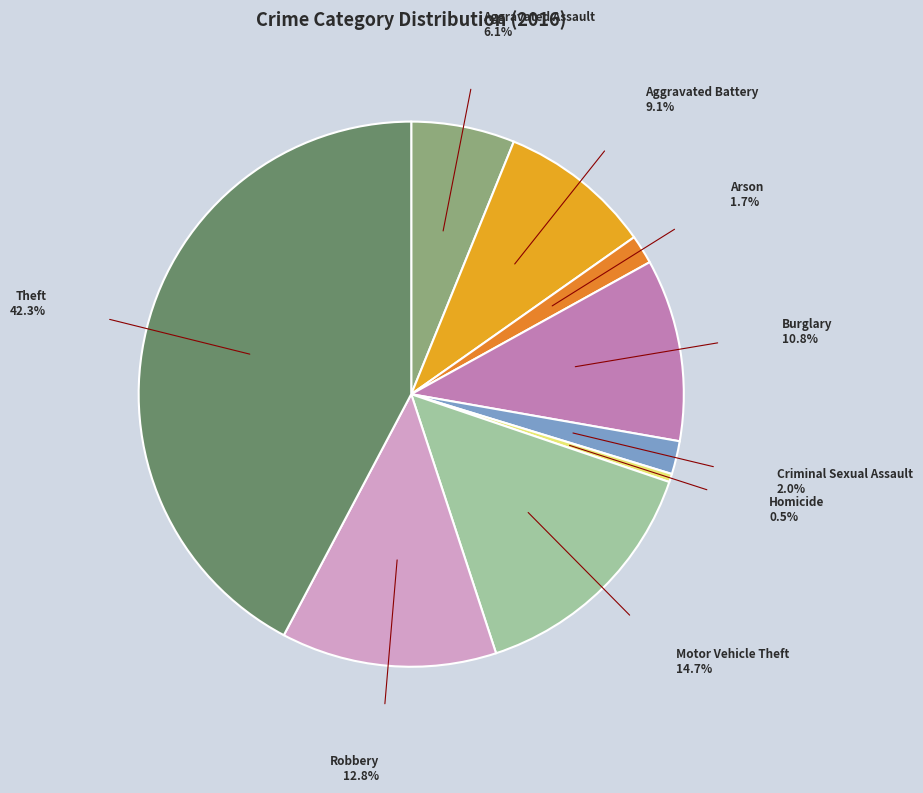

Rank the categories by value from lowest to highest.

Homicide, Arson, Criminal Sexual Assault, Aggravated Assault, Aggravated Battery, Burglary, Robbery, Motor Vehicle Theft, Theft